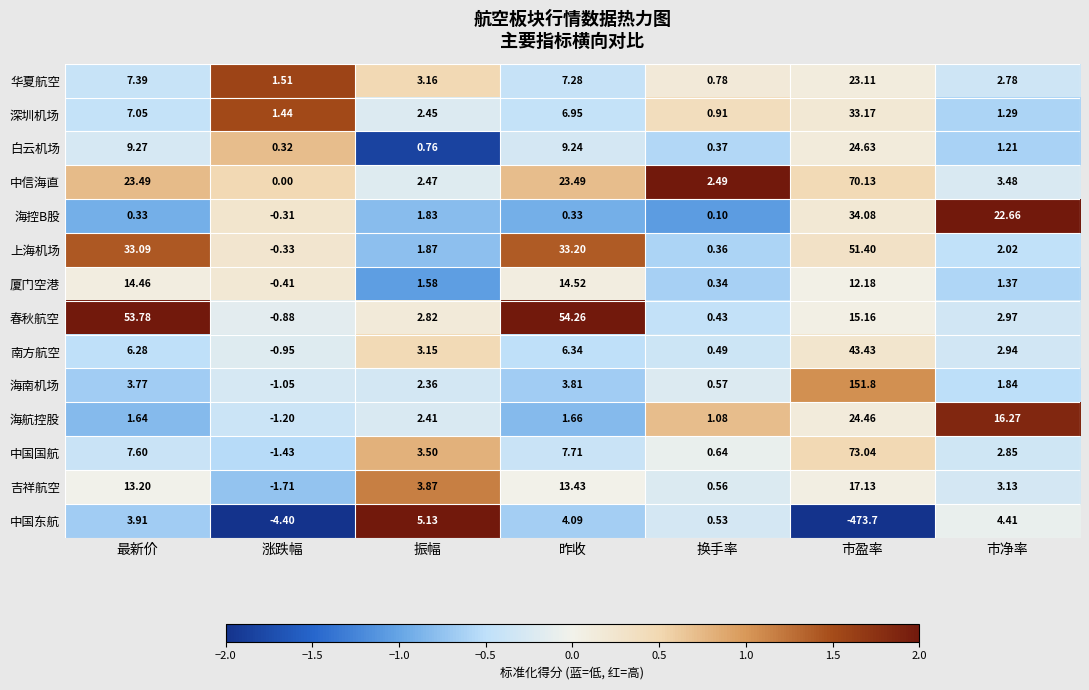

Count the number of data series in this chart.

14